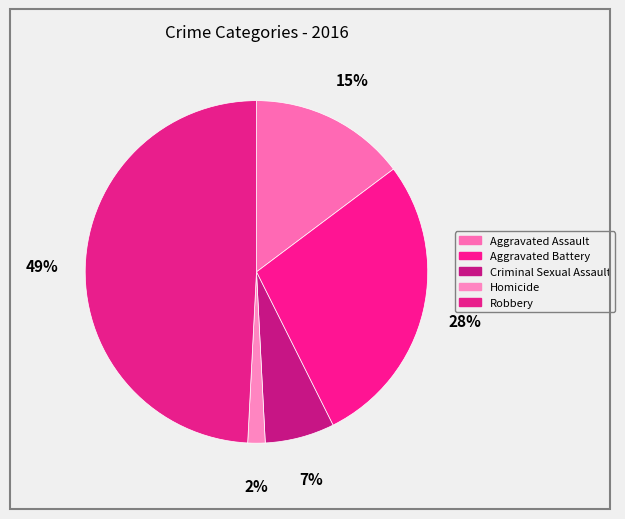

How many slices are in this pie chart?

5